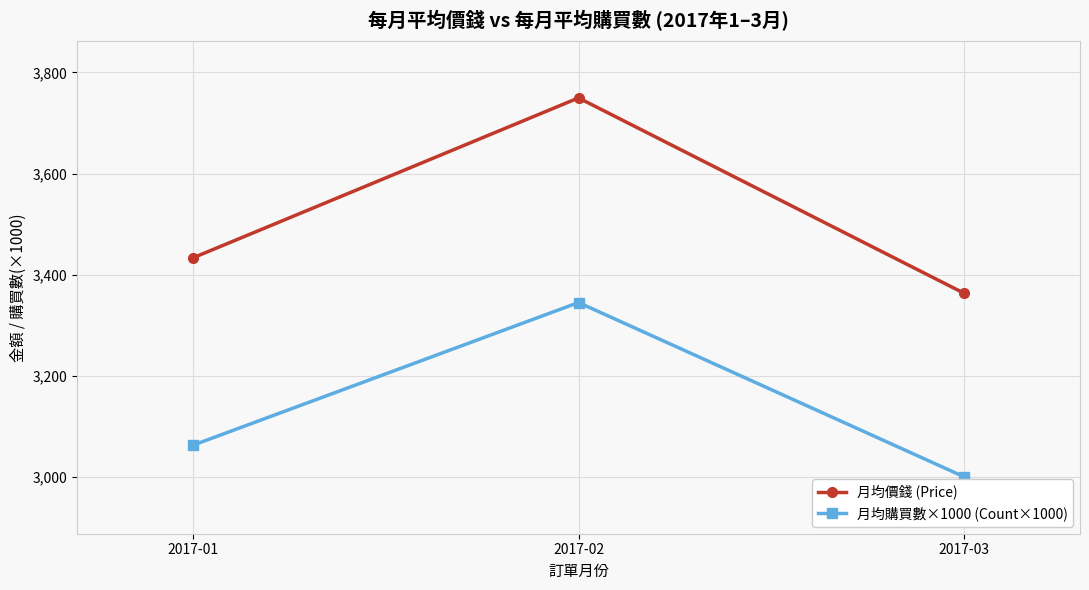

Which series has the largest range (max minus min)?

月均價錢 (Price)